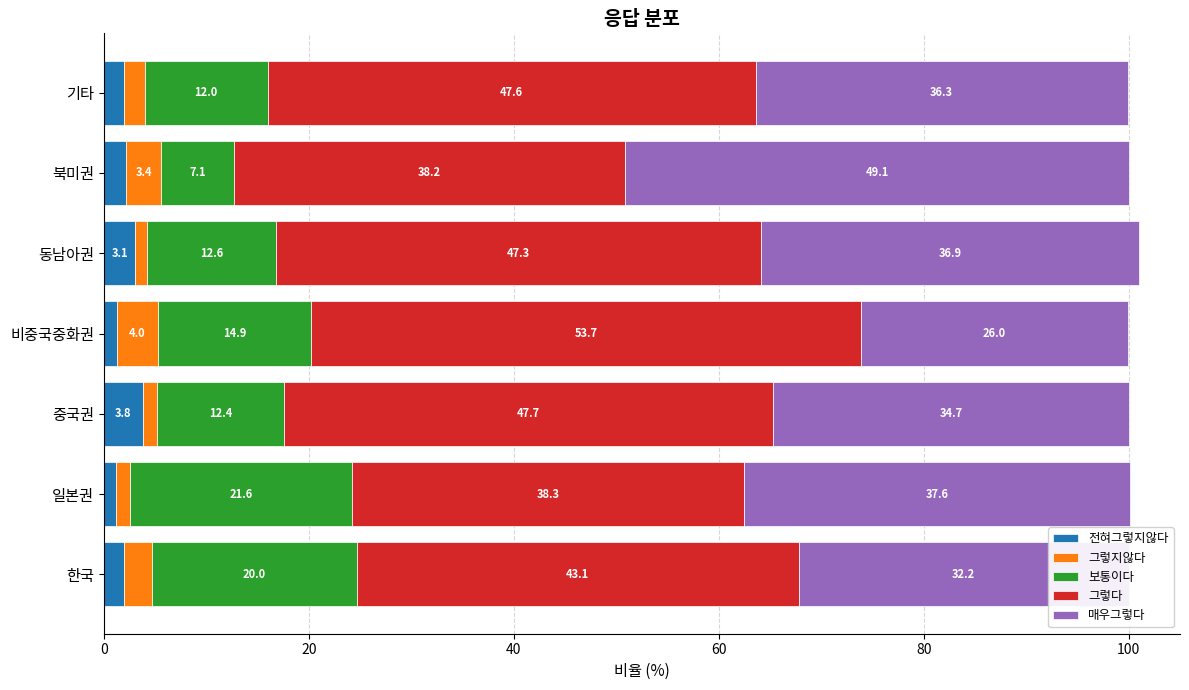

What is the total value across all series at 비중국중화권?

99.9